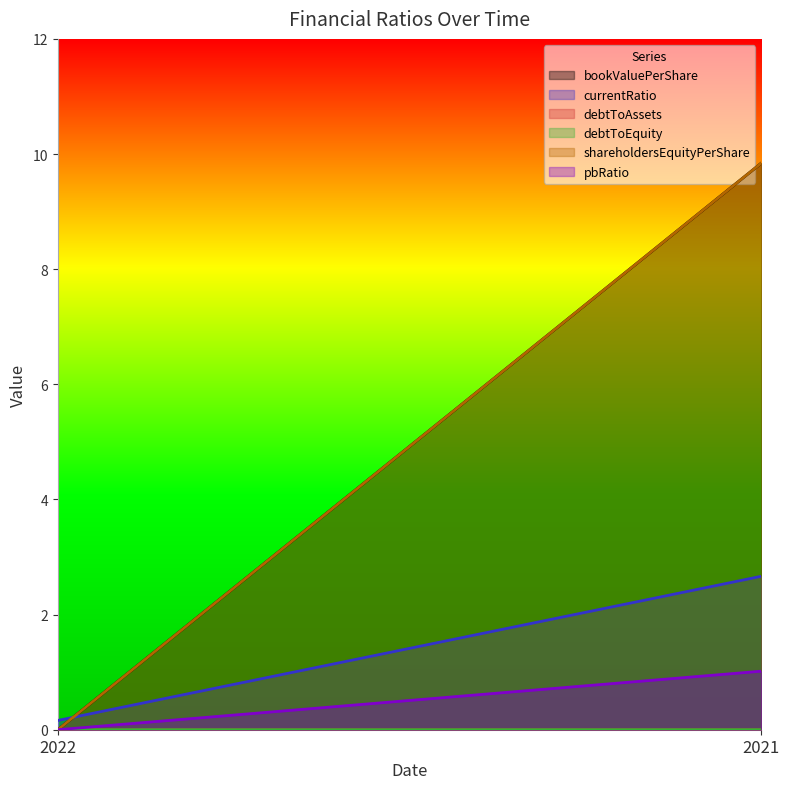

Which series changed the most between 2022 and 2021?

bookValuePerShare